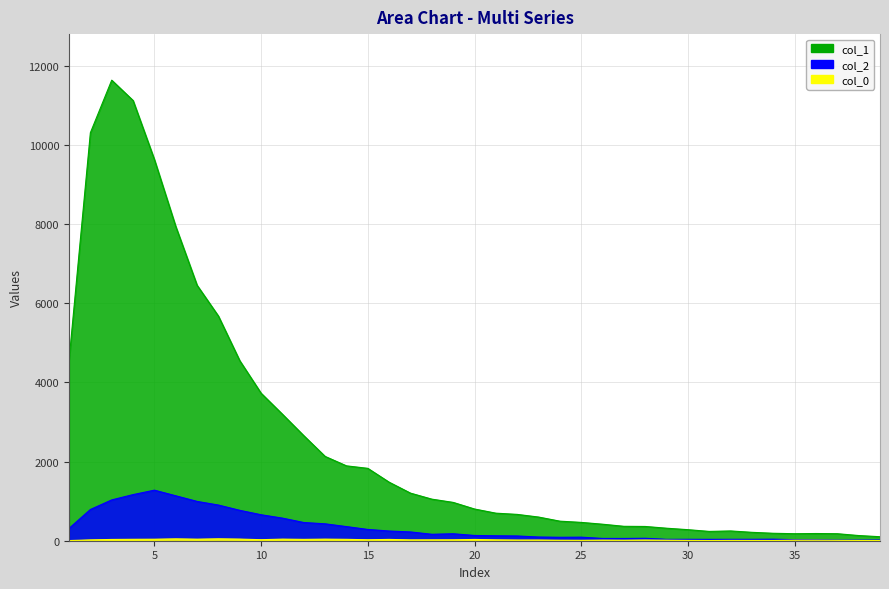

True or false: col_1 and col_2 intersect in this chart.

False